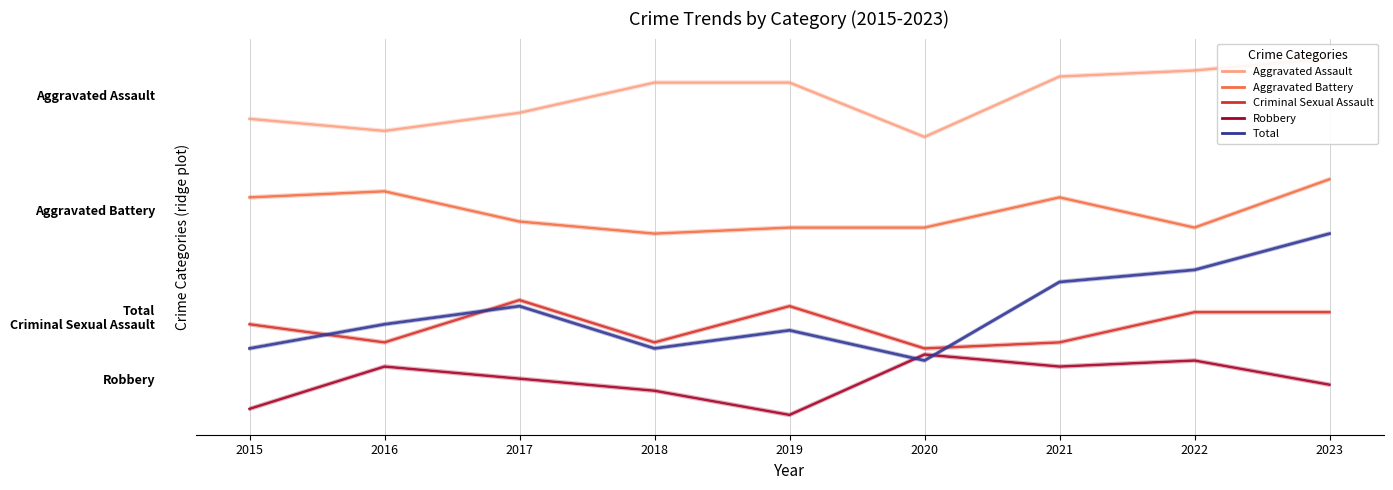

Rank the categories by Total value from lowest to highest.

2020, 2015, 2018, 2019, 2016, 2017, 2021, 2022, 2023